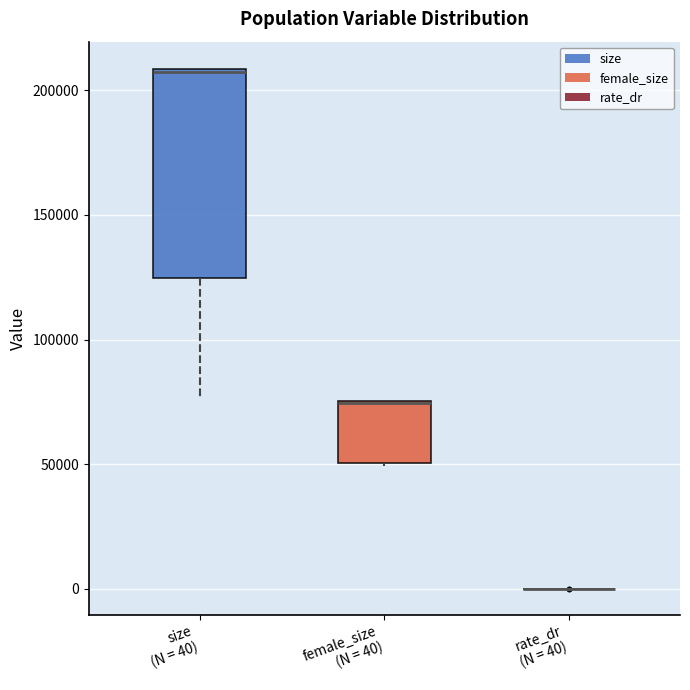

Comparing the boxes themselves (not the whiskers), which one is the tallest?

size (N = 40)